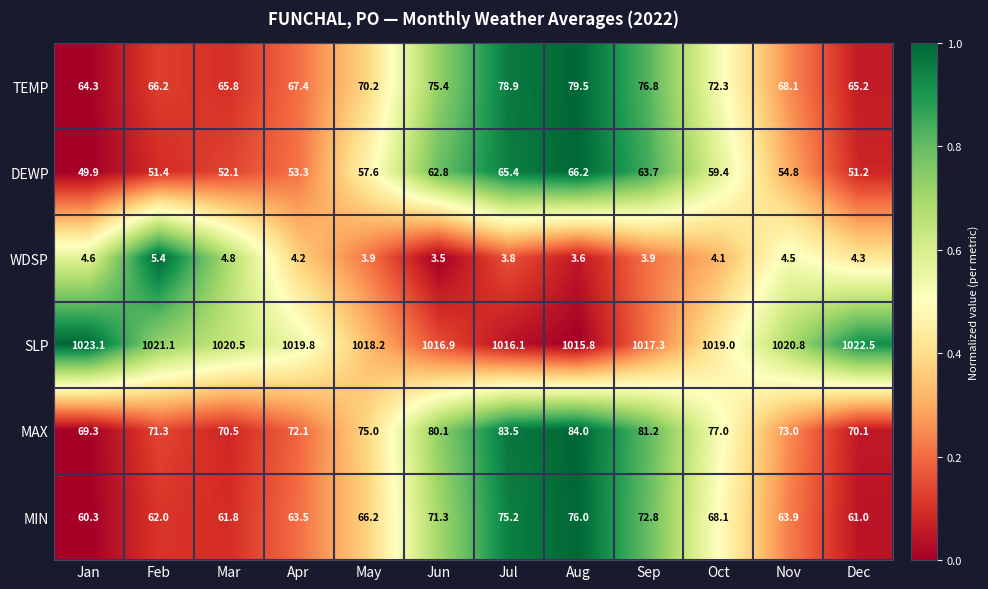

The WDSP series shows 5.4 at Feb. True or false?

True